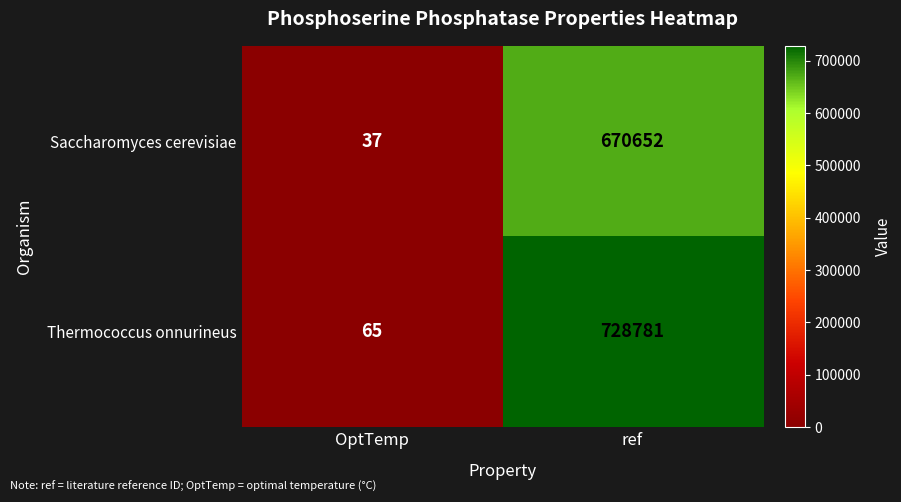

Between OptTemp and ref, which series saw the biggest shift?

Thermococcus onnurineus